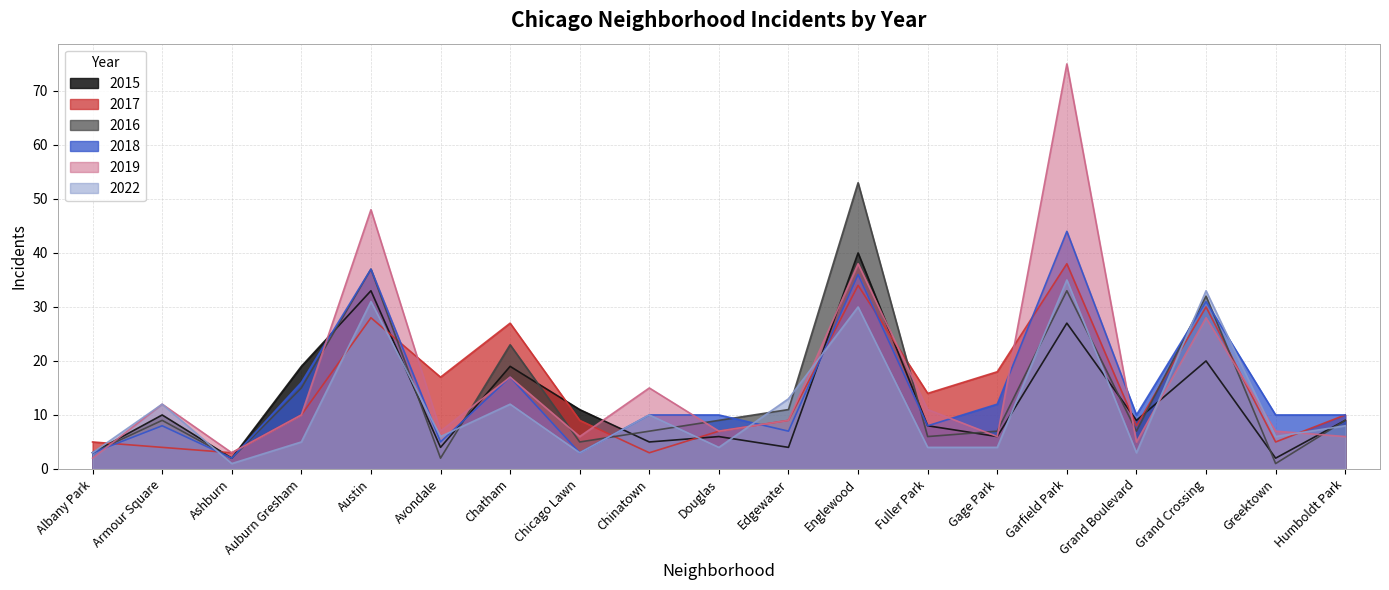

What is the label of the 16th point from the right?

Auburn Gresham